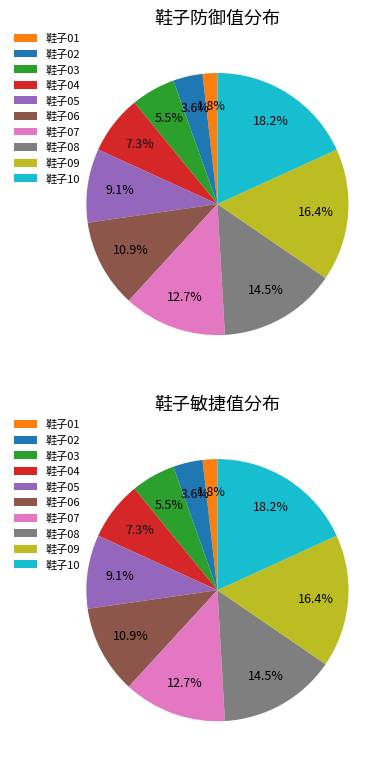

How many segments does this pie chart have?

10